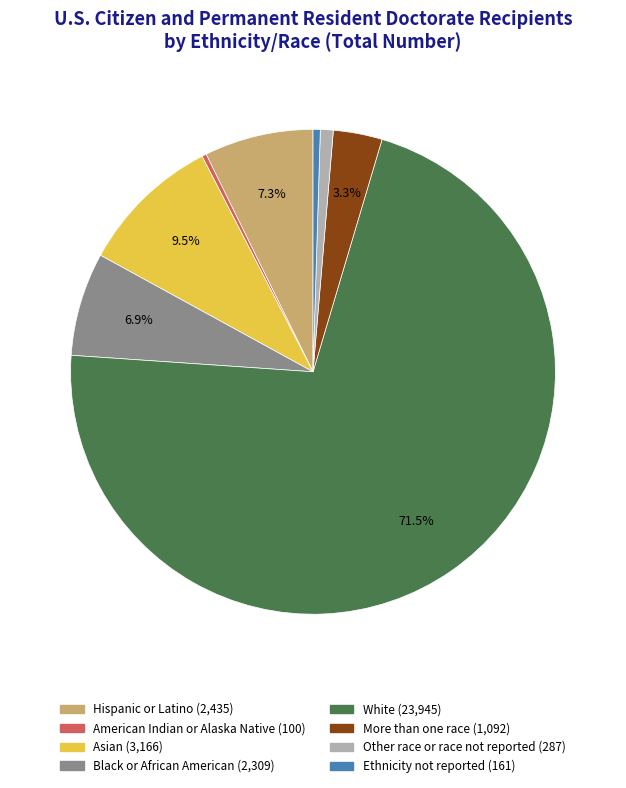

Which slice represents more than half of the pie?

White